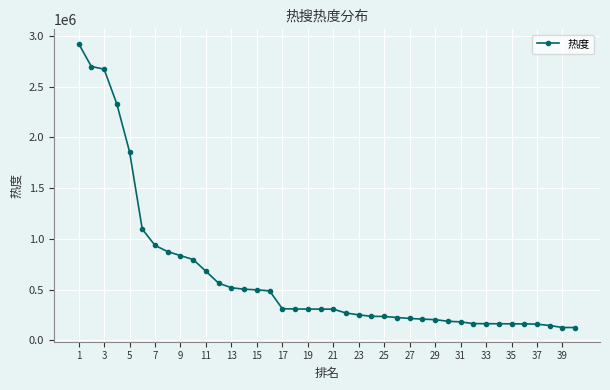

What is the difference between the maximum and second lowest values?

2795956